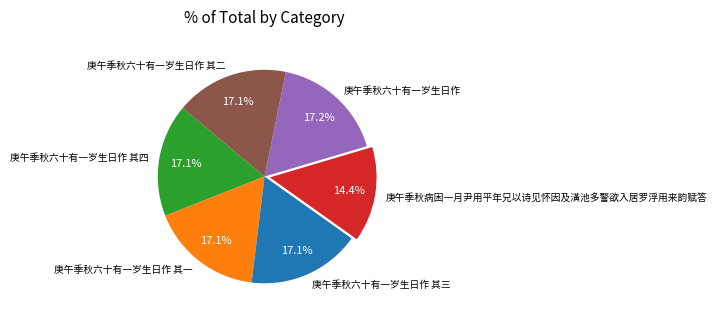

Is it true that 庚午季秋六十有一岁生日作 其四 is 31% of the pie?

False